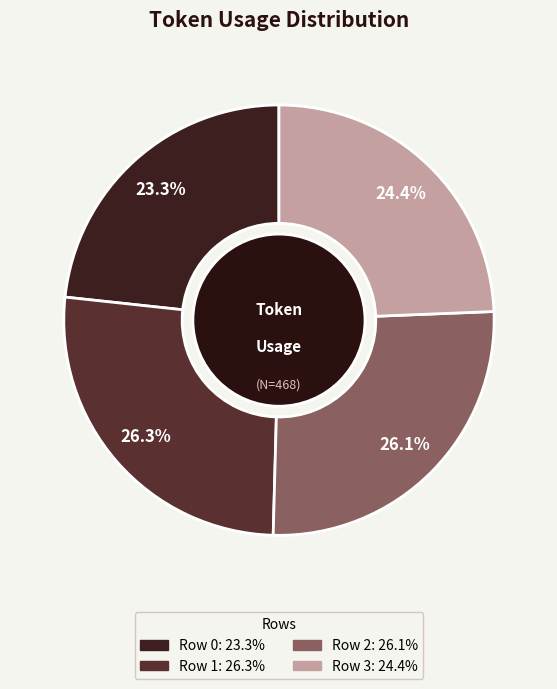

To the nearest percent, what portion does Row 0 represent?

23%